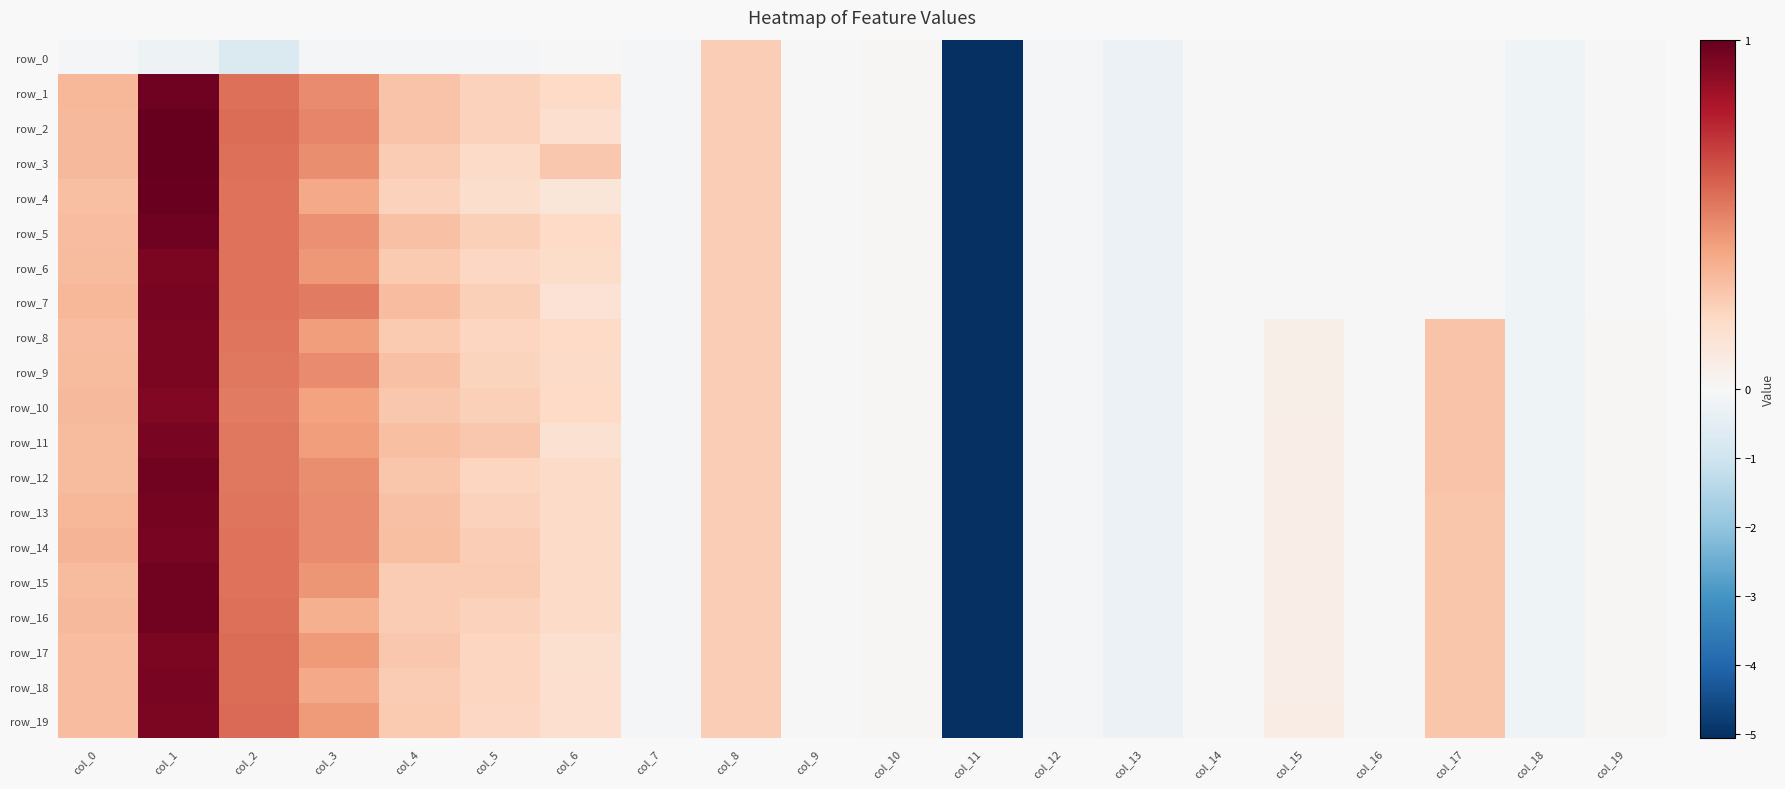

The value of row_3 at col_4 is 0.2. True or false?

True